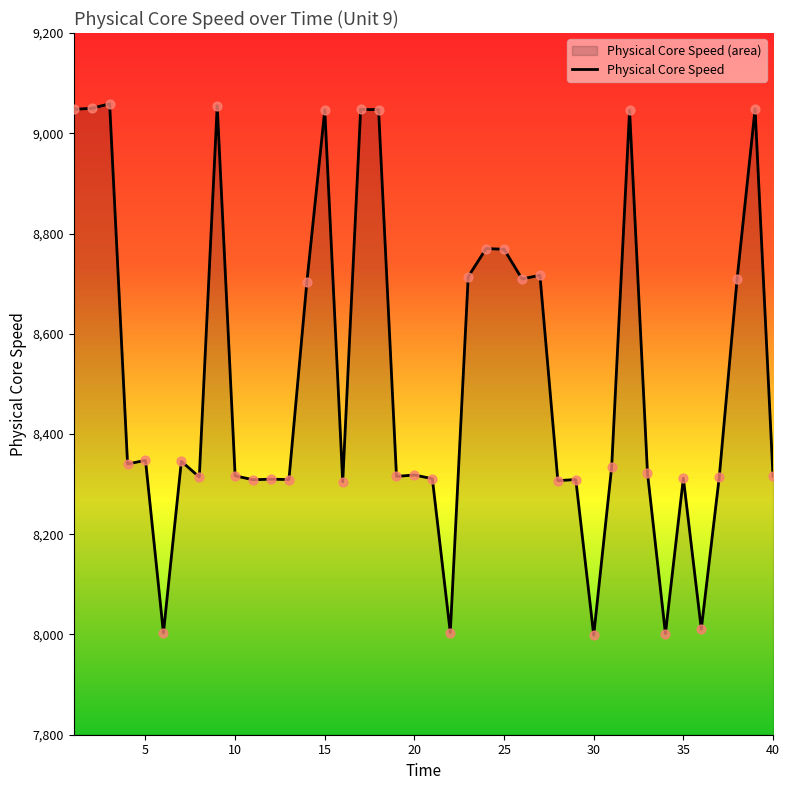

What is the difference between the maximum and minimum values?

1060.1